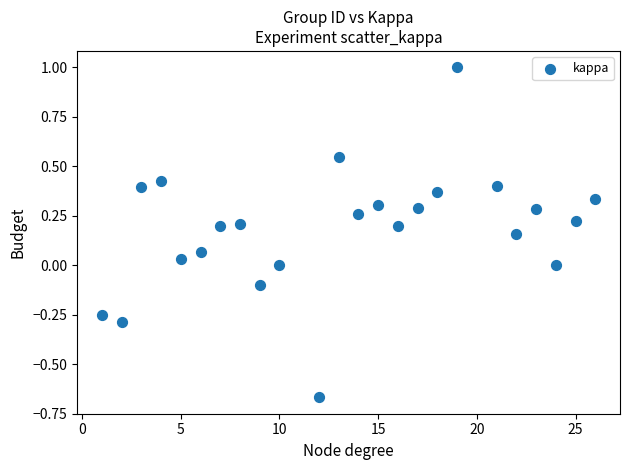

What is the range of X values (max minus min)?

25.0